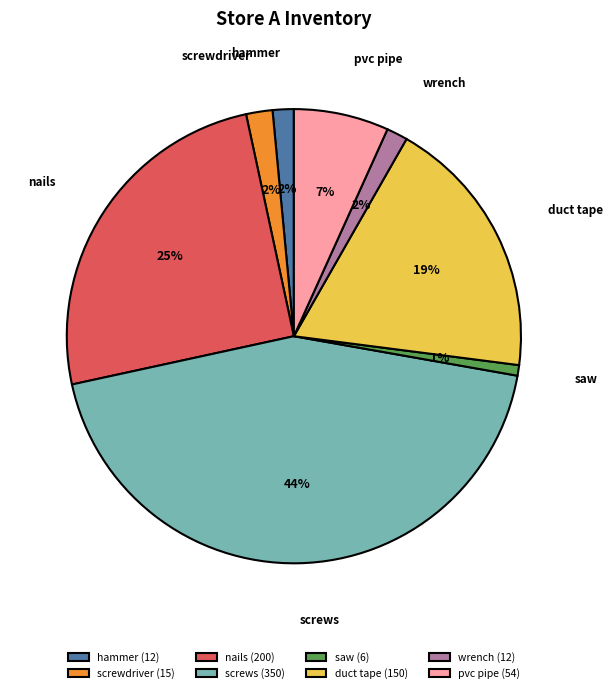

Combined, do nails (200) and pvc pipe (54) account for over 50%?

No